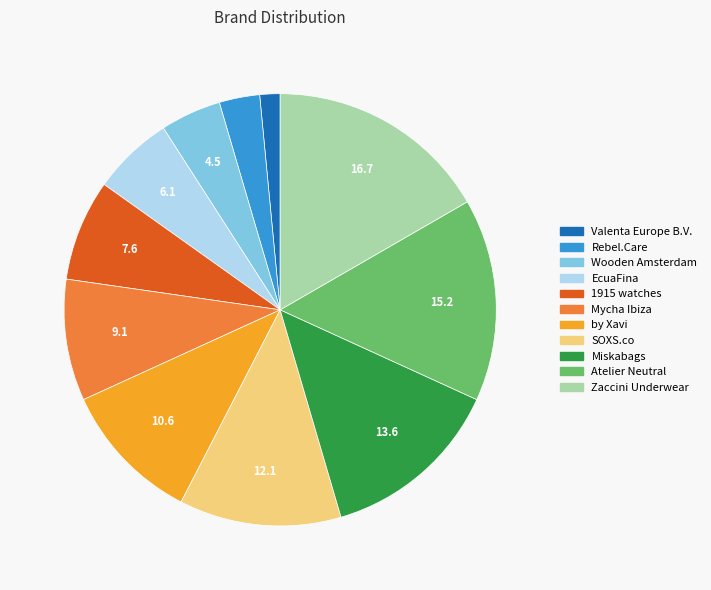

Is it true that EcuaFina is 6% of the pie?

True